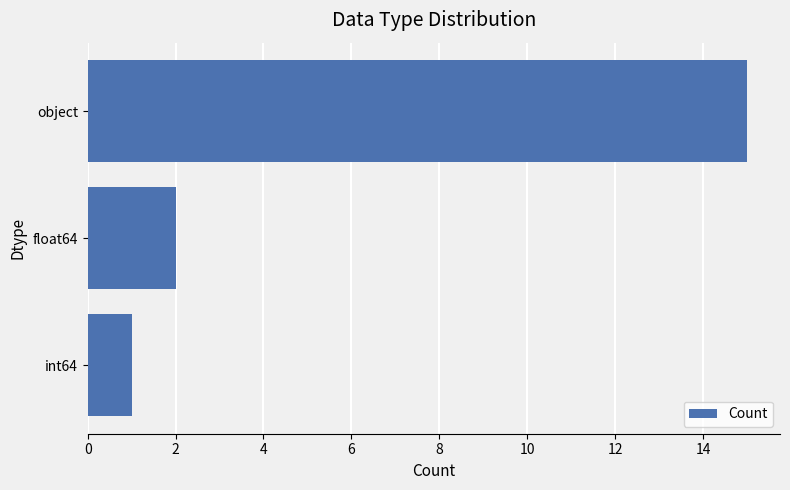

The value at object is 15. True or false?

True